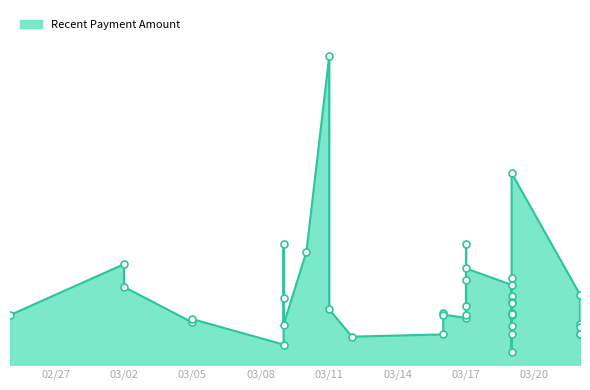

Approximately how many times larger is the value at 23 compared to 34?

0.9